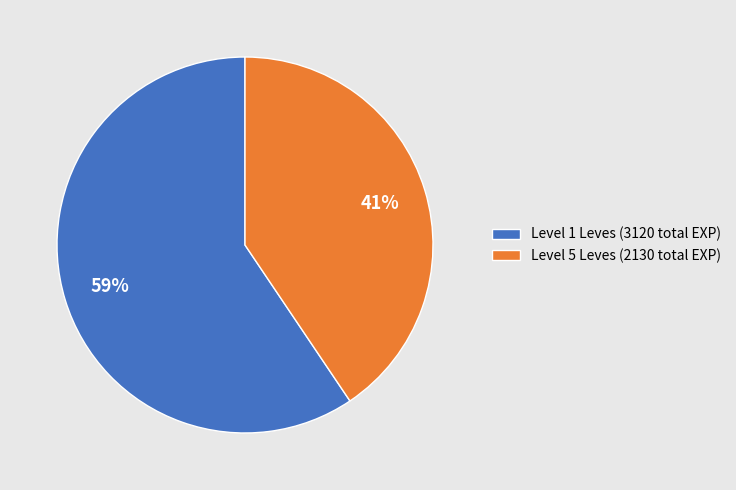

Is there a majority slice in this chart?

Yes